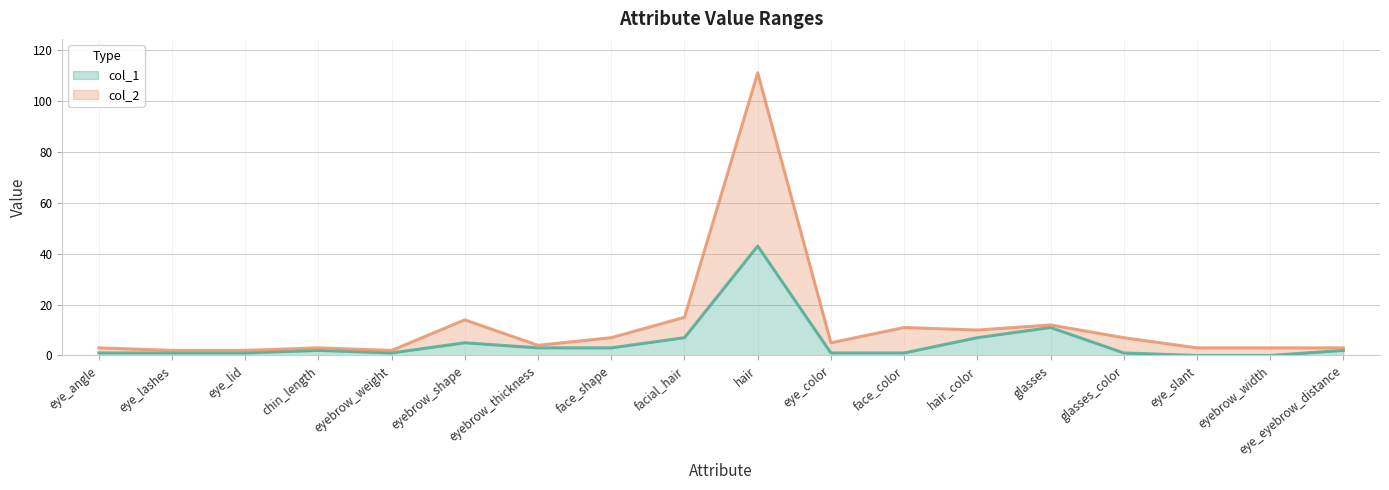

What position from the right is hair_color?

6